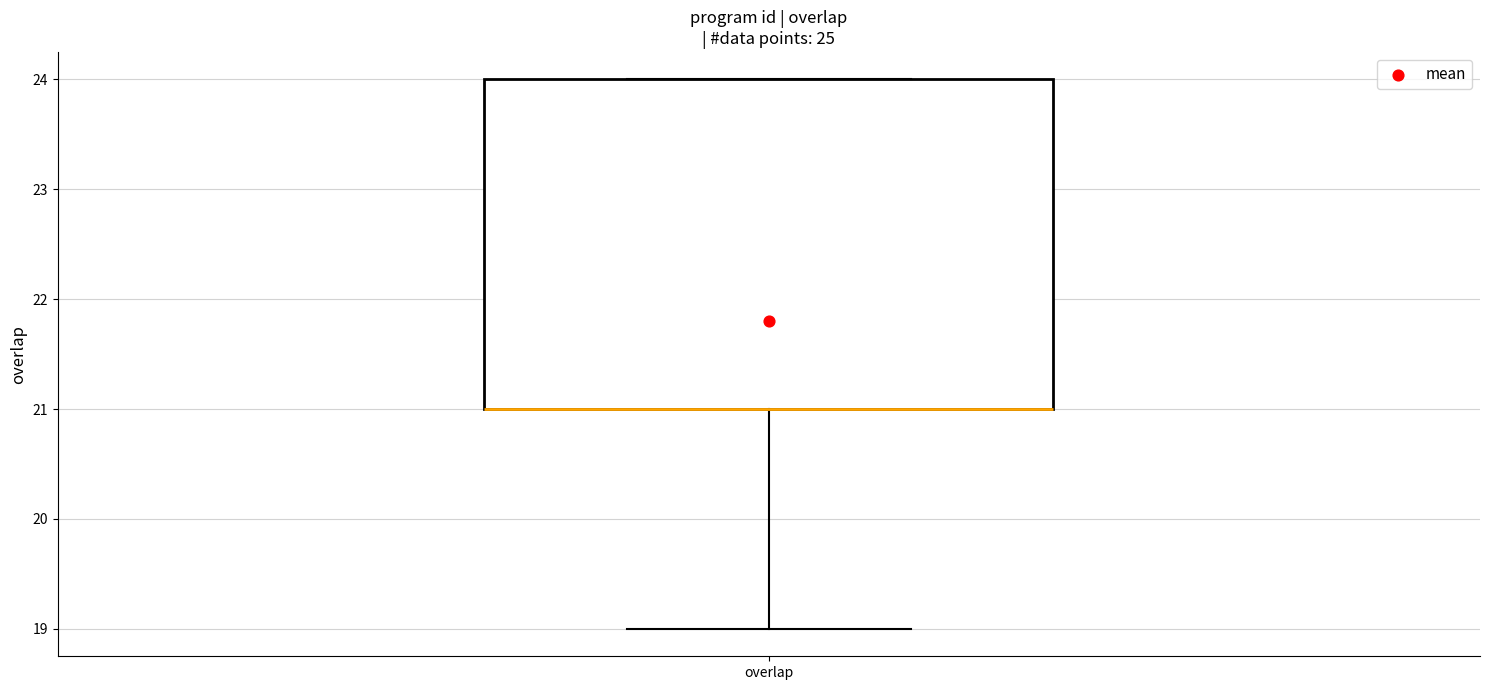

Transcribe this box plot: give where the median line is, the range the box spans, and where the two whiskers end, as read against the y-axis. The values are not printed on the chart, so give them approximately, as read against the axis.

median 21 (drawn on the box's lower edge), box 21 to 24, whiskers 19 to 24